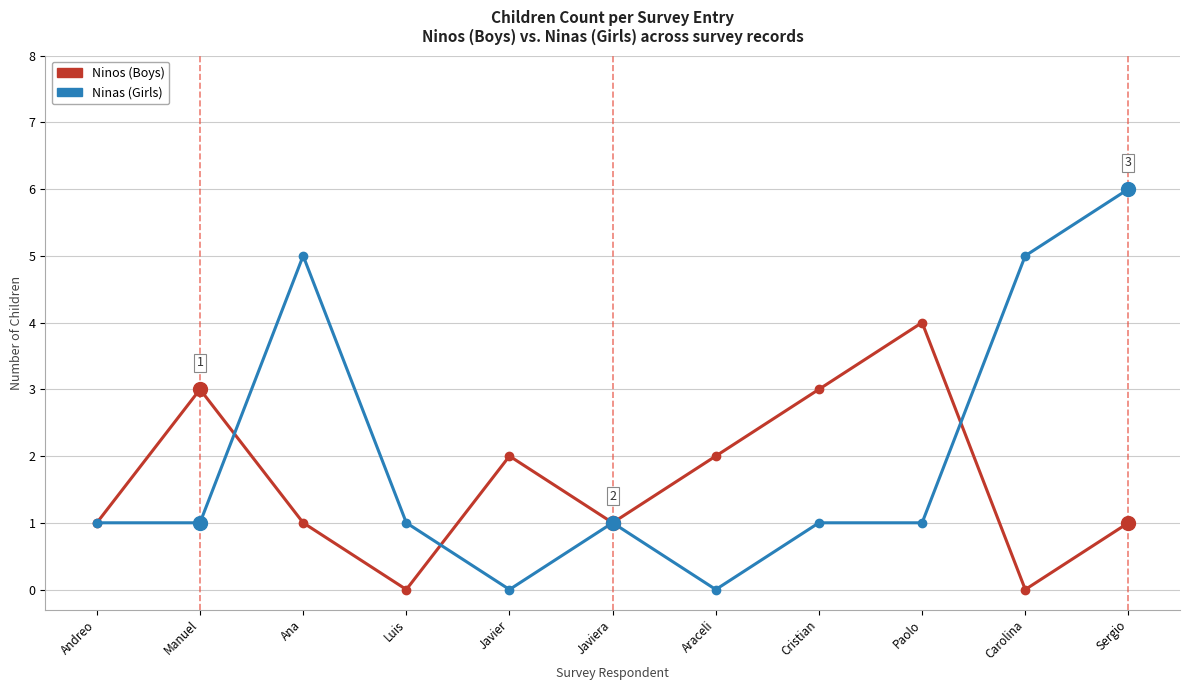

How many series are shown in this chart?

2